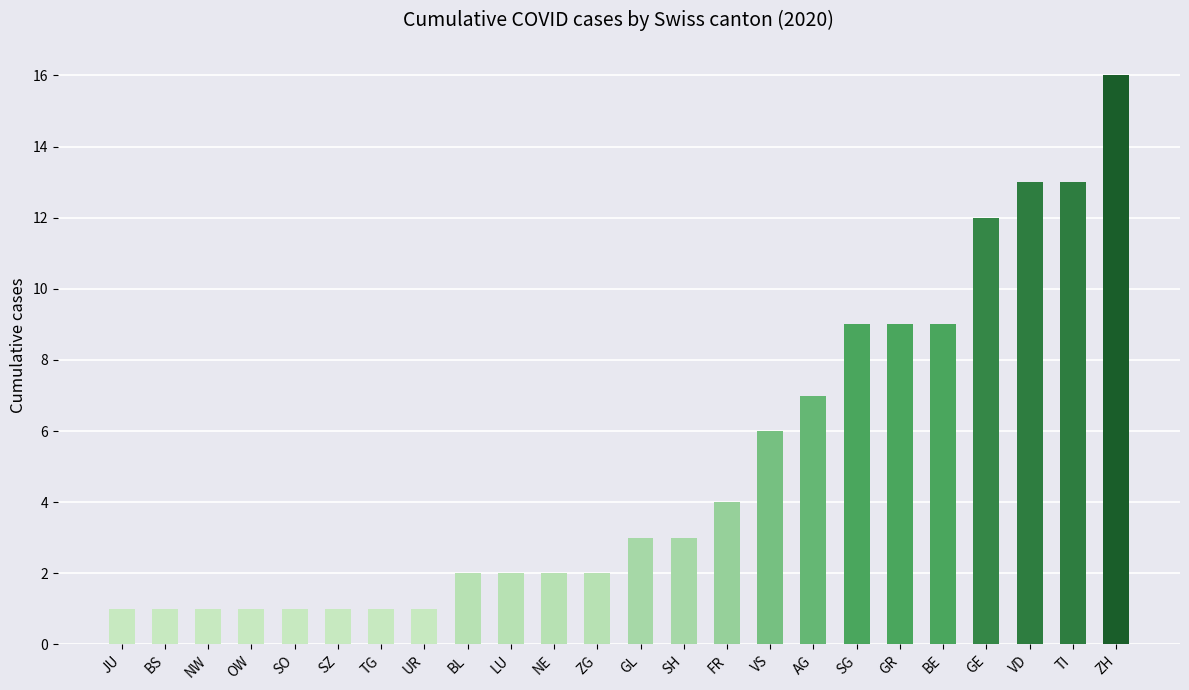

What is the change in value from NW to SG?

+8